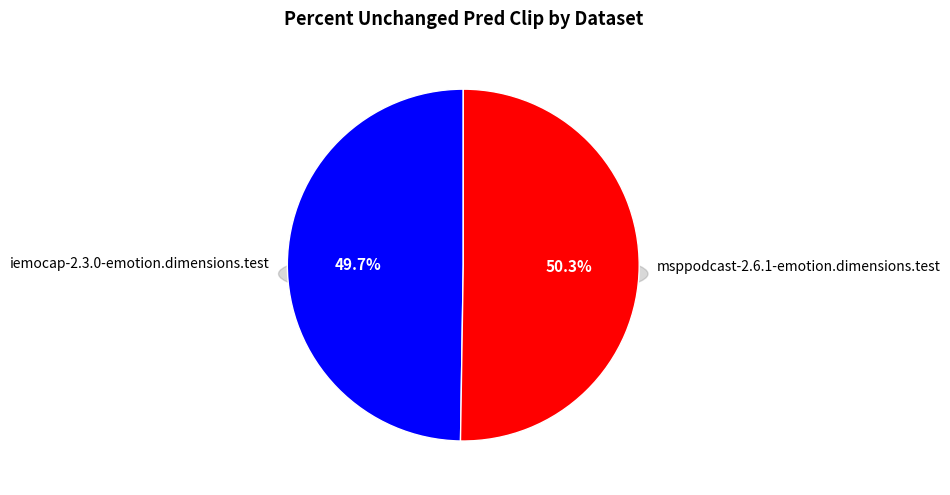

Which has a higher value, iemocap-2.3.0-emotion.dimensions.test or msppodcast-2.6.1-emotion.dimensions.test?

msppodcast-2.6.1-emotion.dimensions.test